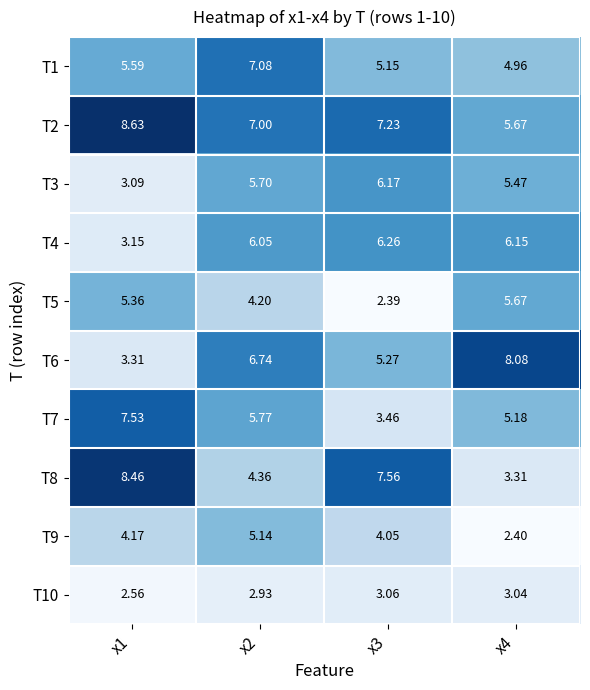

What is the total value across all series at x2?

55.0